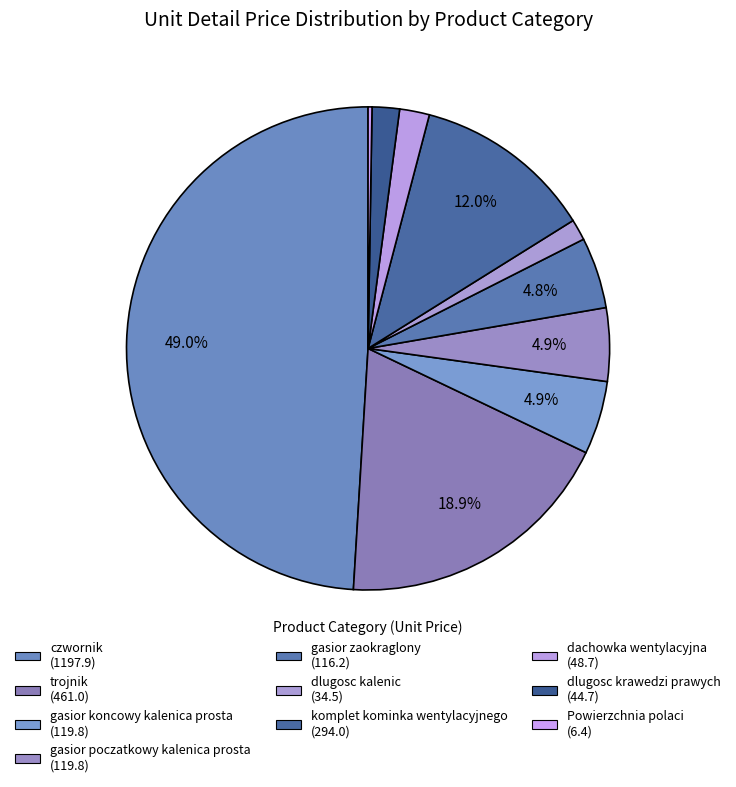

Is it true that komplet kominka wentylacyjnego is 12% of the pie?

True